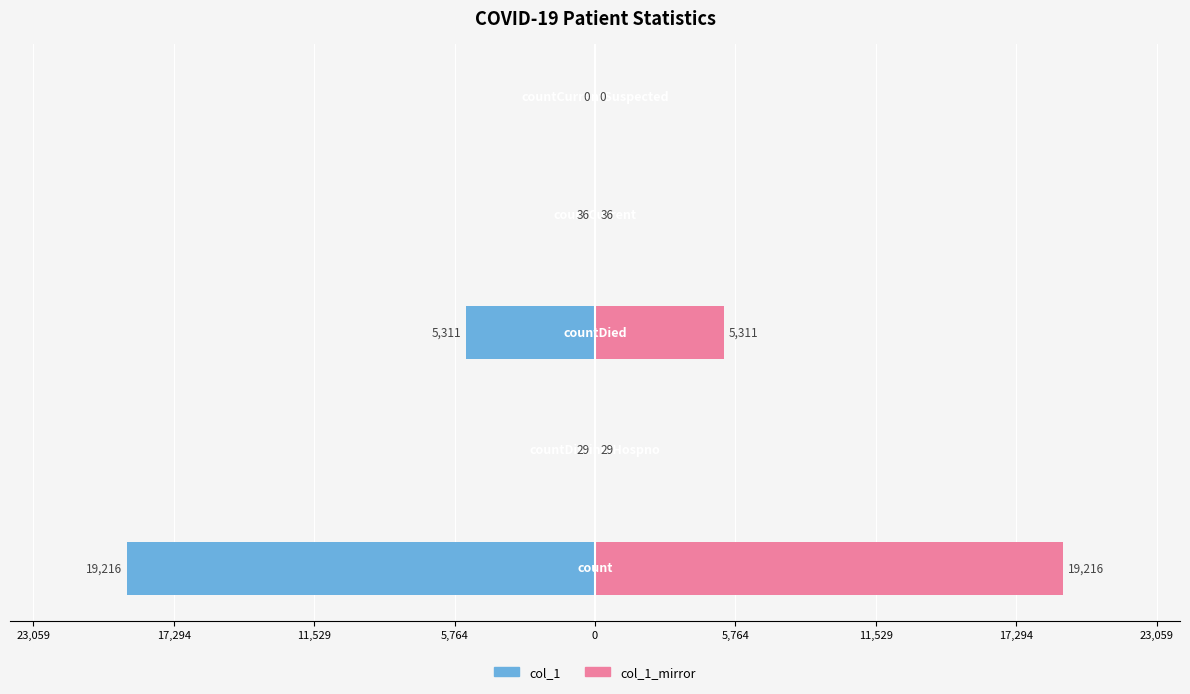

True or false: col_1_mirror has a value of -11808 at 0.

False